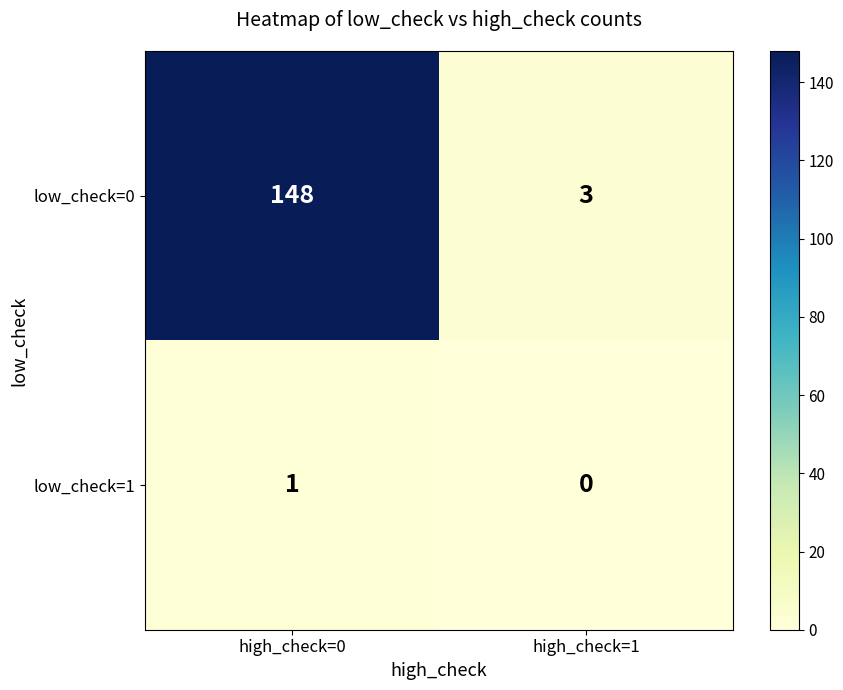

Where is low_check=0 nearest to the value 75?

high_check=1